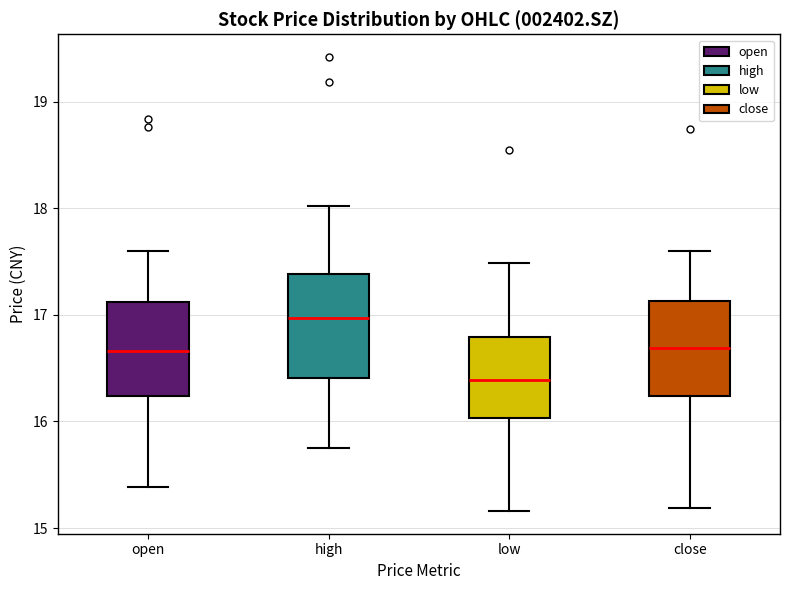

Reading left to right, transcribe this box plot: for each box, give where its median line is, the range the box spans, and where its two whiskers end, as read against the y-axis. The values are not printed on the chart, so give them approximately, as read against the axis.

open: median 16.7, box 16.2 to 17.1, whiskers 15.4 to 17.6
high: median 17.0, box 16.4 to 17.4, whiskers 15.8 to 18.0
low: median 16.4, box 16.0 to 16.8, whiskers 15.2 to 17.5
close: median 16.7, box 16.2 to 17.1, whiskers 15.2 to 17.6